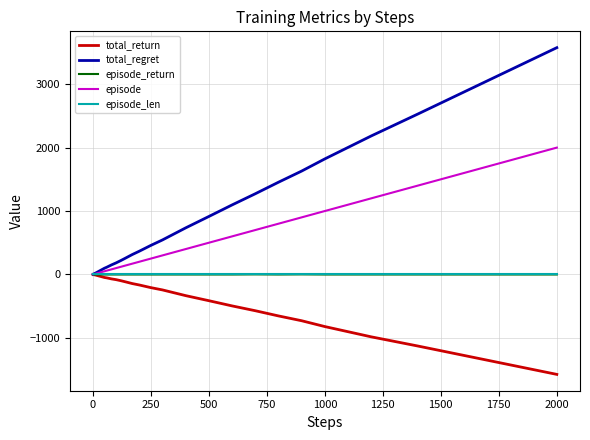

What is the greatest value displayed?

3576